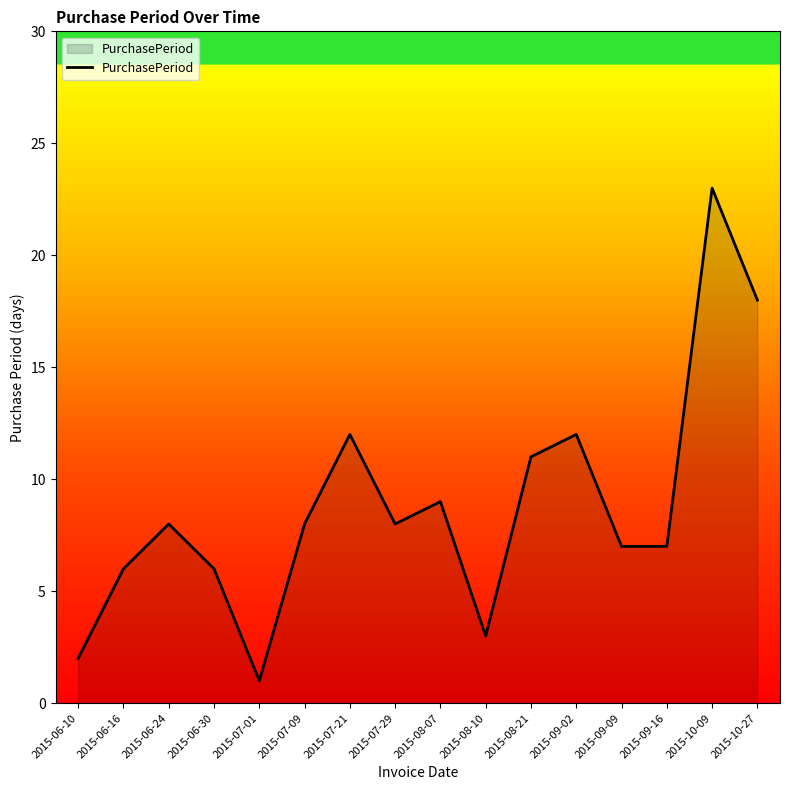

The value at 2015-10-09 is 14. True or false?

False